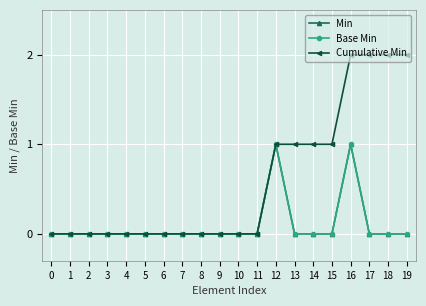

Which series changed the most between 0 and 6?

Min